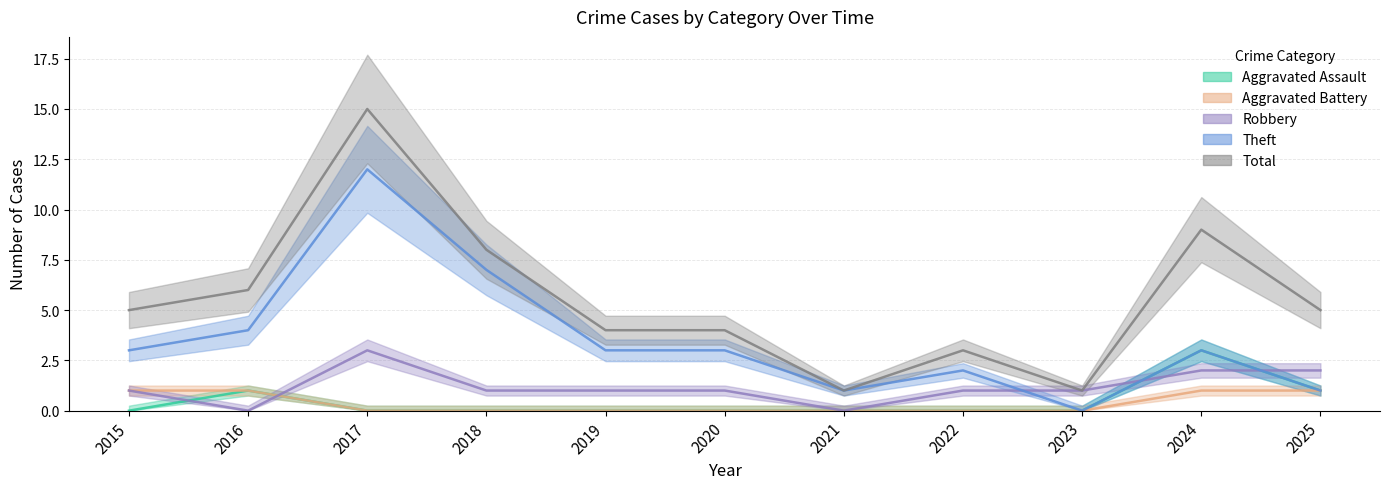

Does the chart display data point markers on the line(s)?

No